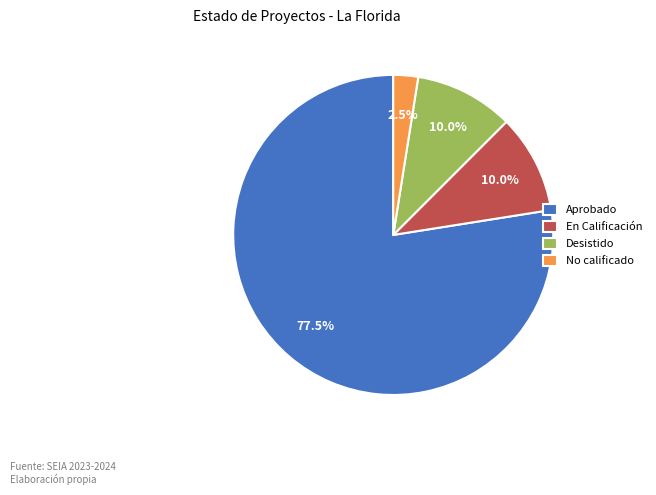

Combined, do En Calificación and Aprobado account for over 50%?

Yes